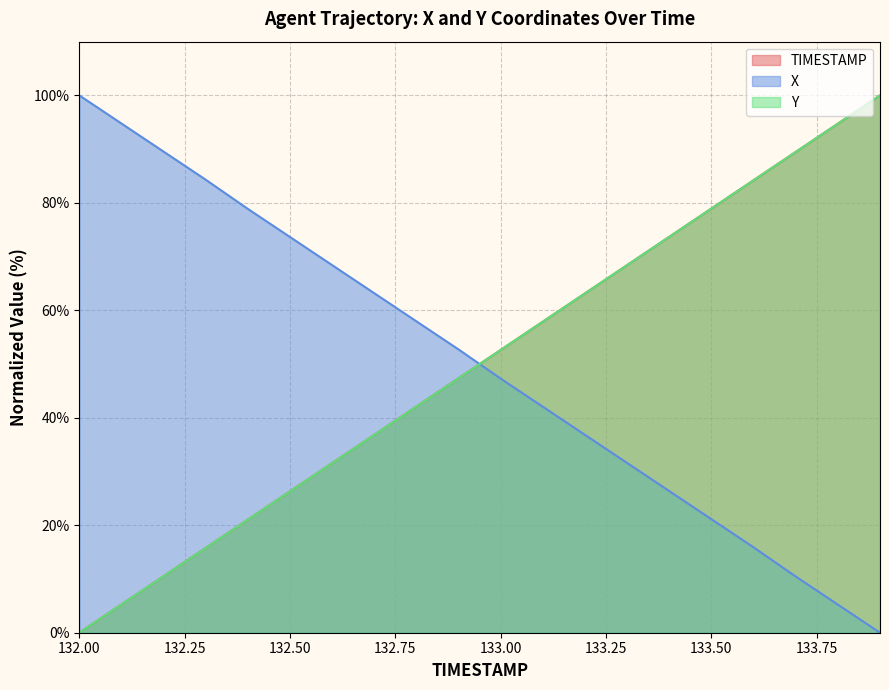

At how many categories does at least one series exceed 14?

20